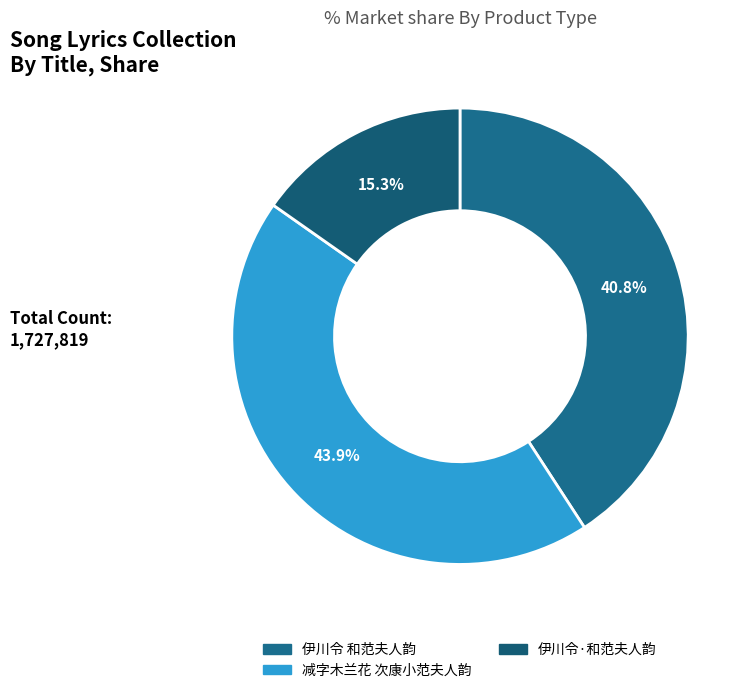

Between 伊川令·和范夫人韵 and 伊川令 和范夫人韵, which is larger?

伊川令 和范夫人韵